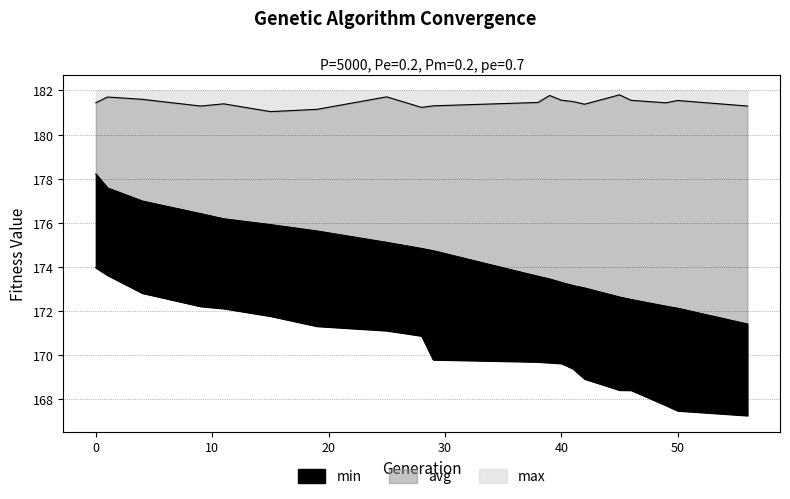

What is the value of the min point at the 11th from the left?

169.7